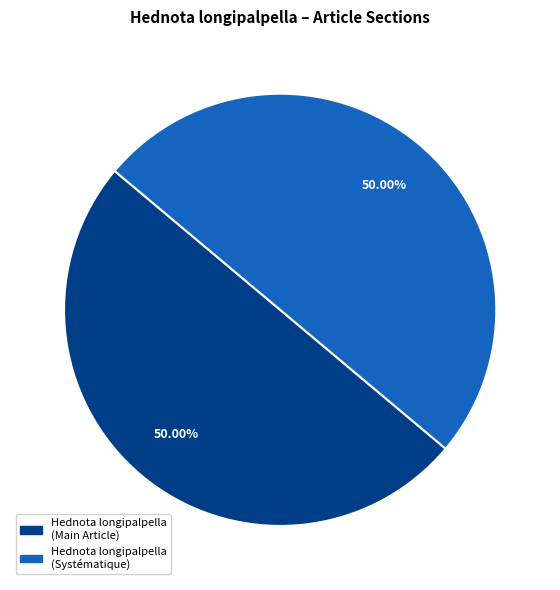

Which slice is the smallest?

Hednota longipalpella